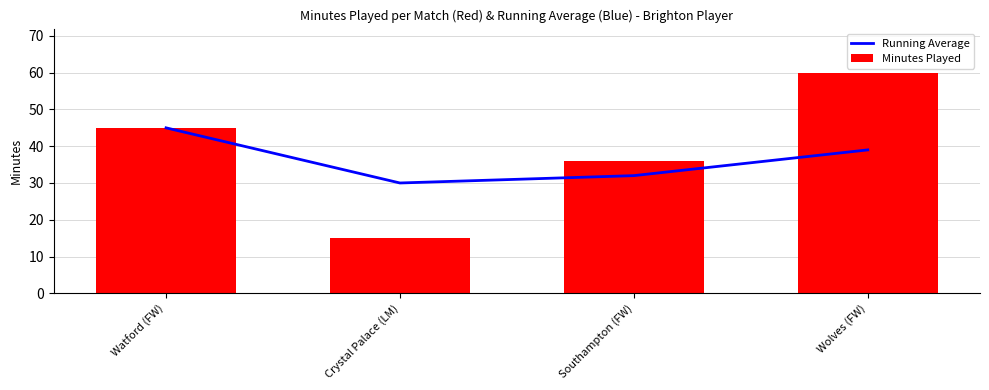

What is the lowest value of the Minutes Played series?

15